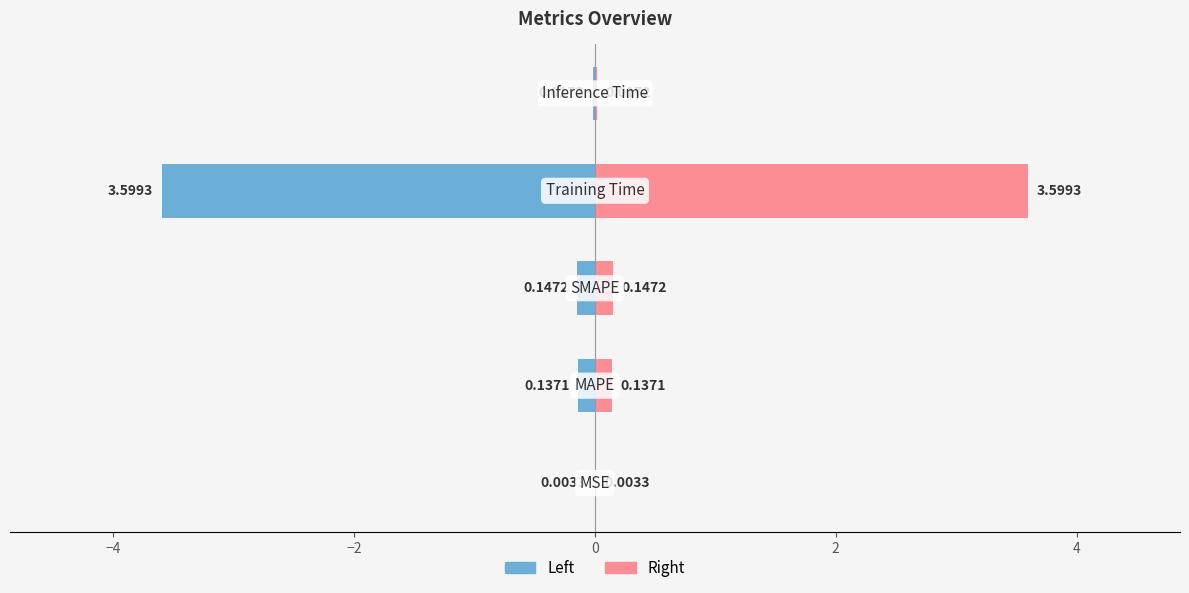

Does the chart contain stacked bars?

No